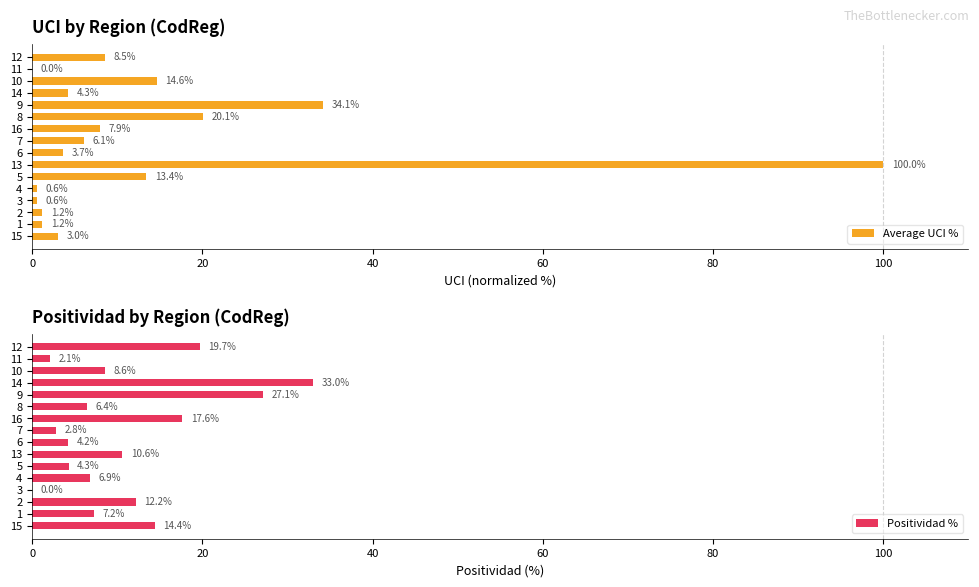

List the series in order of their peak value, highest first.

Average UCI %, Positividad %